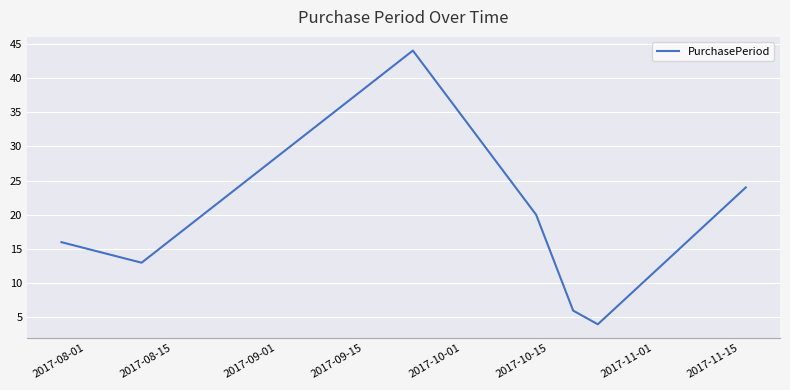

What is the greatest value displayed?

44